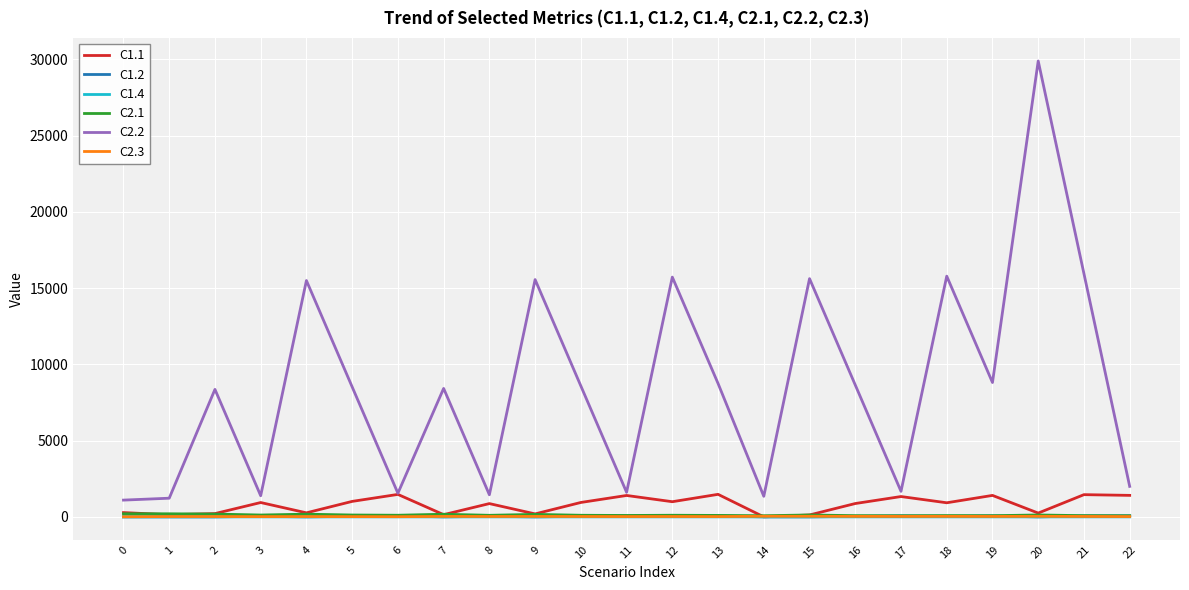

Which label corresponds to the largest value in the chart?

20